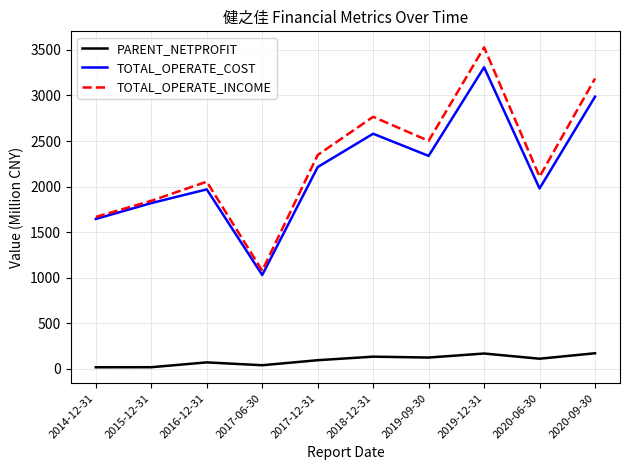

Rank the series at 2018-12-31 from lowest to highest value.

PARENT_NETPROFIT, TOTAL_OPERATE_COST, TOTAL_OPERATE_INCOME